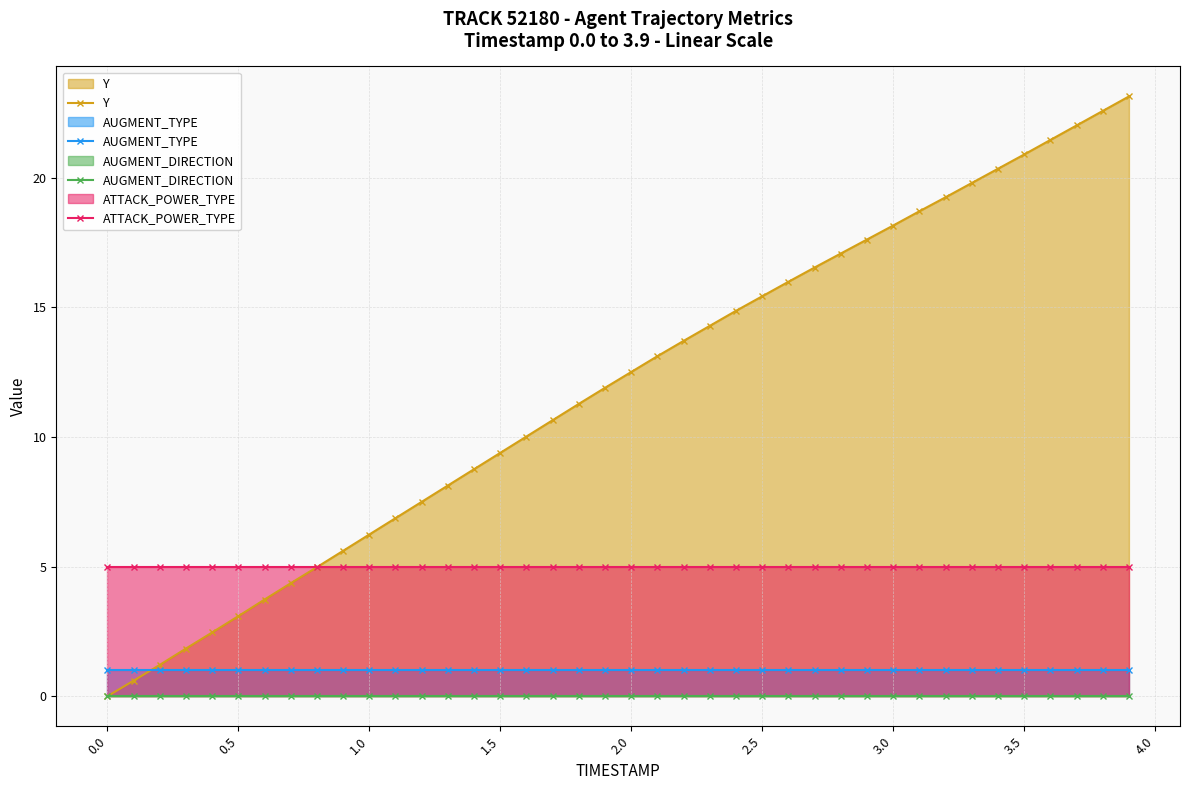

At how many categories does at least one series exceed 22?

3